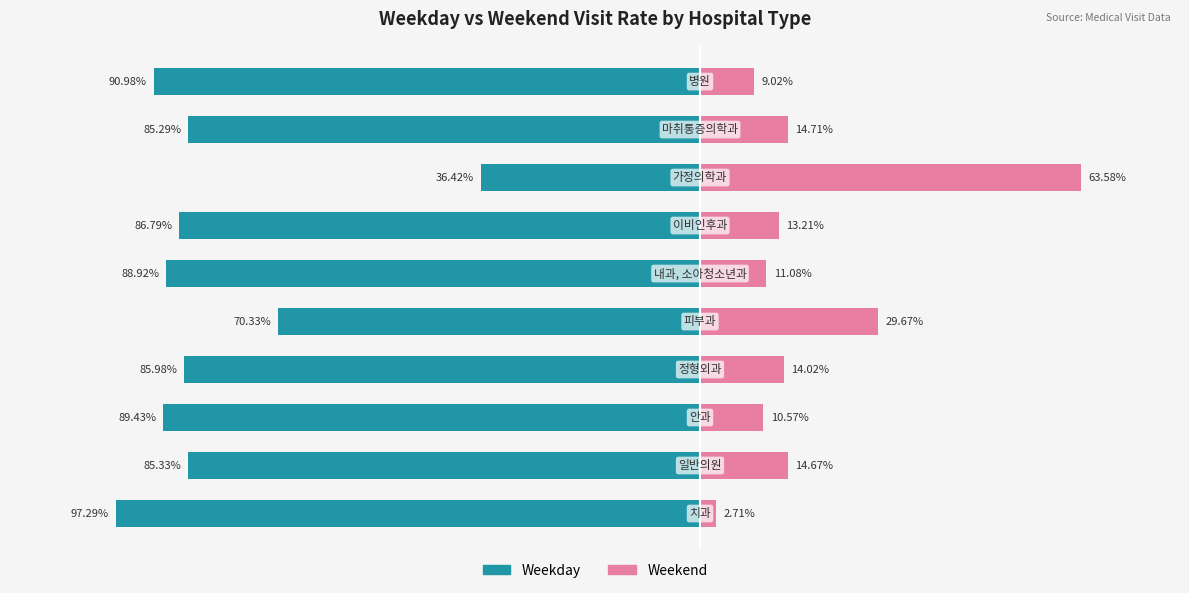

Reading left to right, transcribe all the data shown in this chart.

Weekday: -97.3	-85.3	-89.4	-86.0	-70.3	-88.9	-86.8	-36.4	-85.3	-91.0
Weekend: 2.7	14.7	10.6	14.0	29.7	11.1	13.2	63.6	14.7	9.0